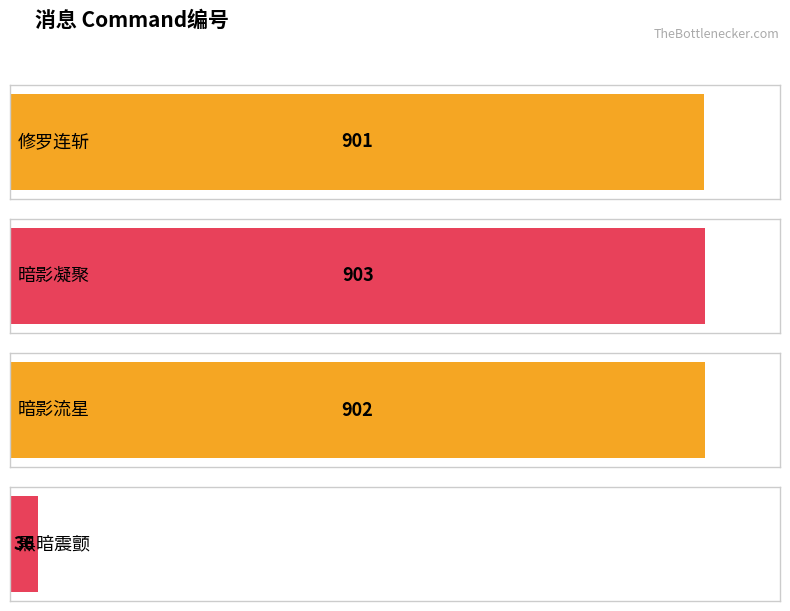

Which label corresponds to the smallest value in the chart?

黑暗震颤